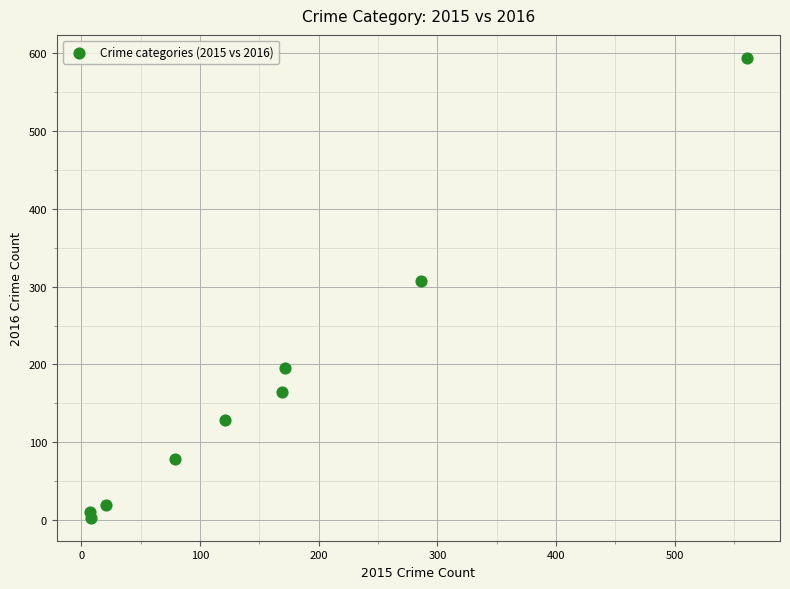

What Y value in the scatter plot is closest to 298?

307